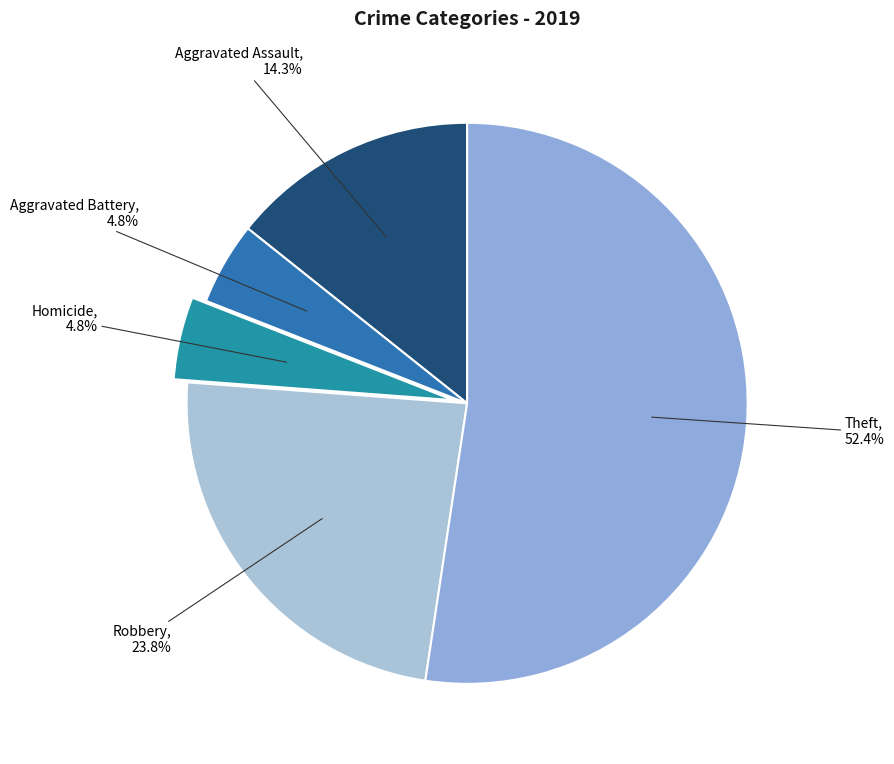

How many segments does this pie chart have?

5